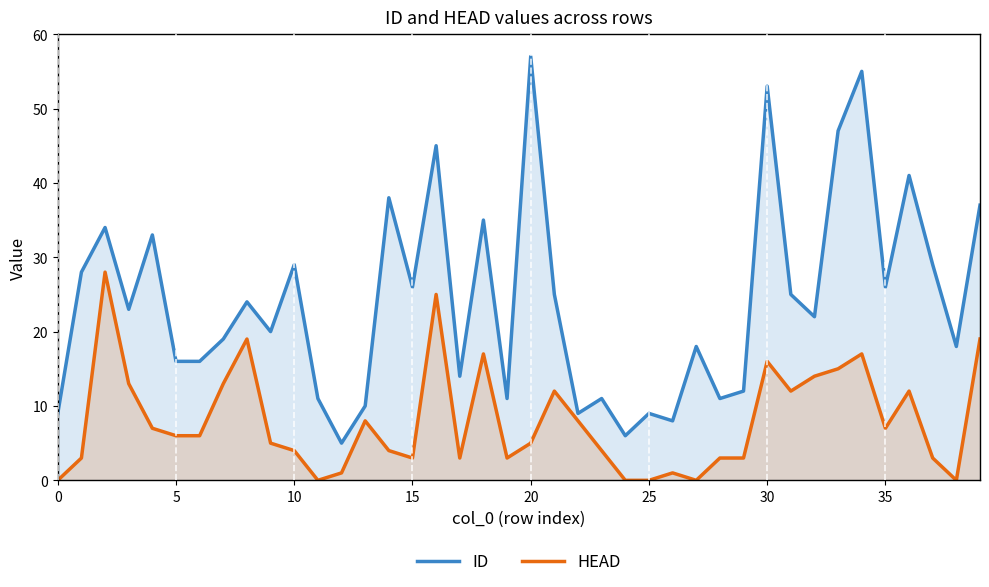

True or false: ID and HEAD cross at least once.

False